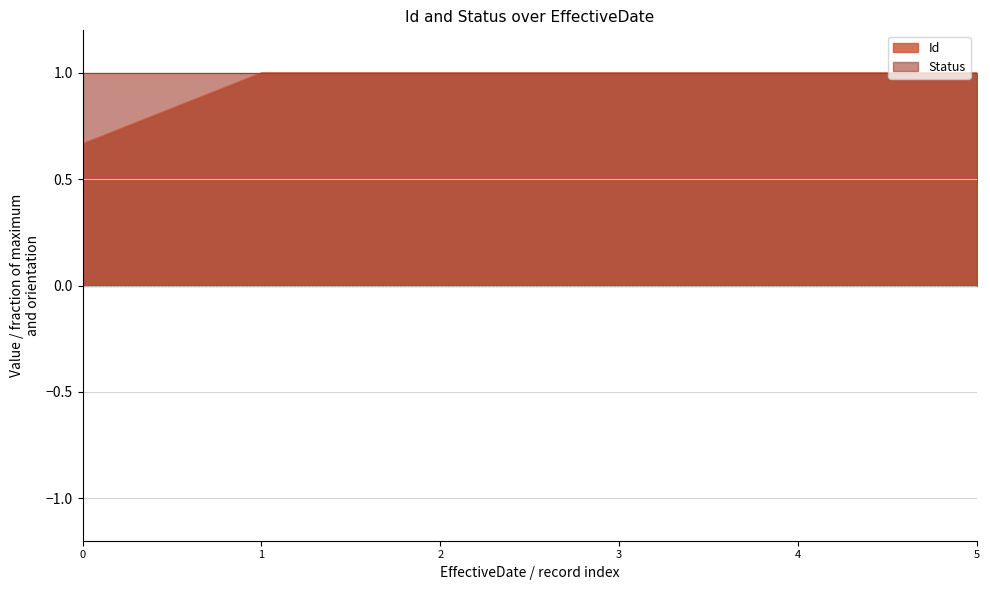

At 0, list the series in order from largest to smallest.

Status, Id